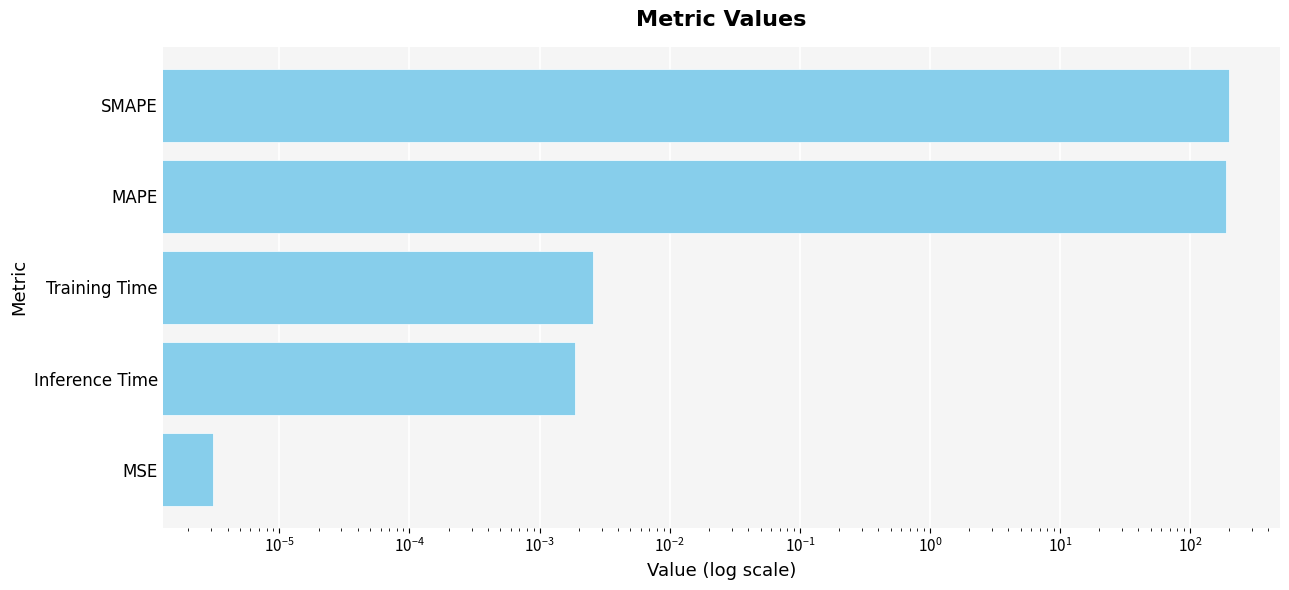

True or false: the data shows 0.0 at Training Time.

False